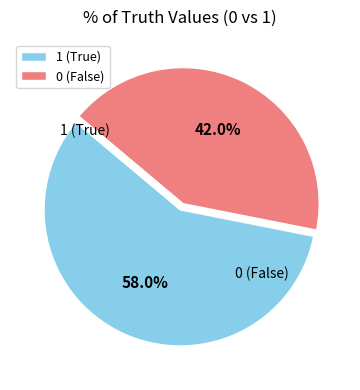

To the nearest percent, what is the average slice percentage?

50%